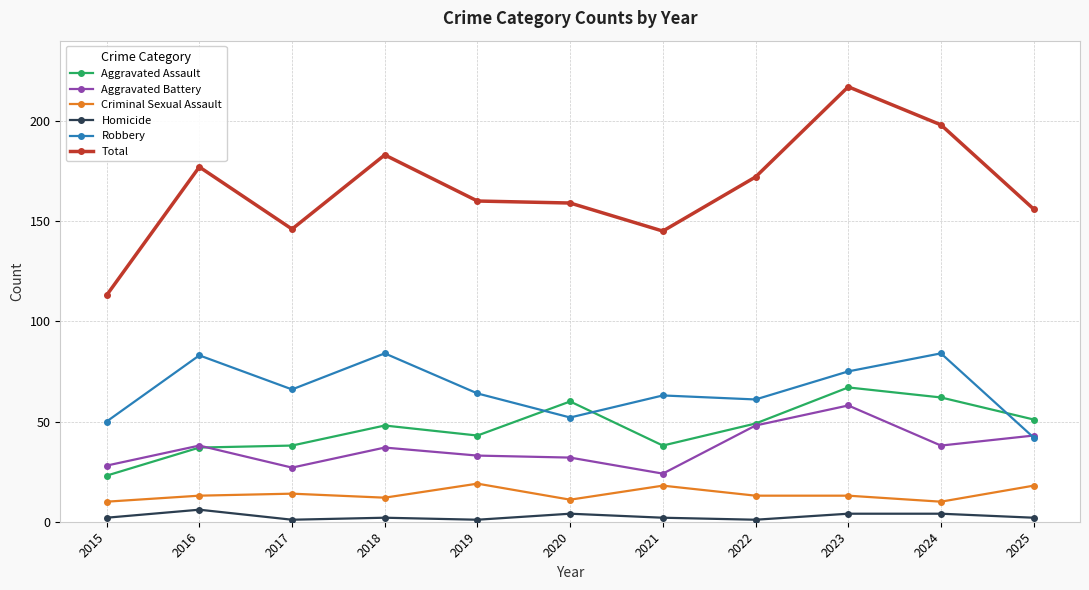

Where is the first local minimum for Total?

2017